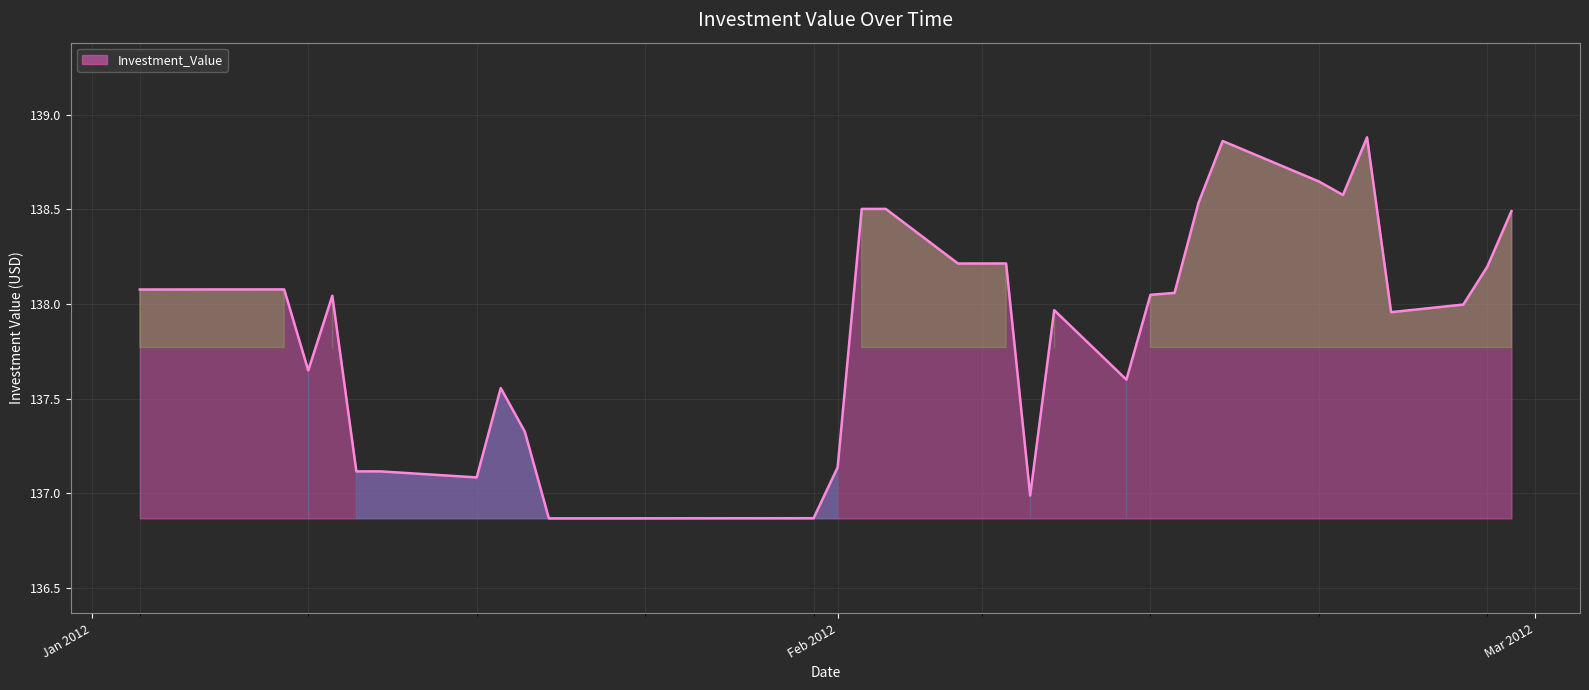

How many distinct data groups are displayed?

1